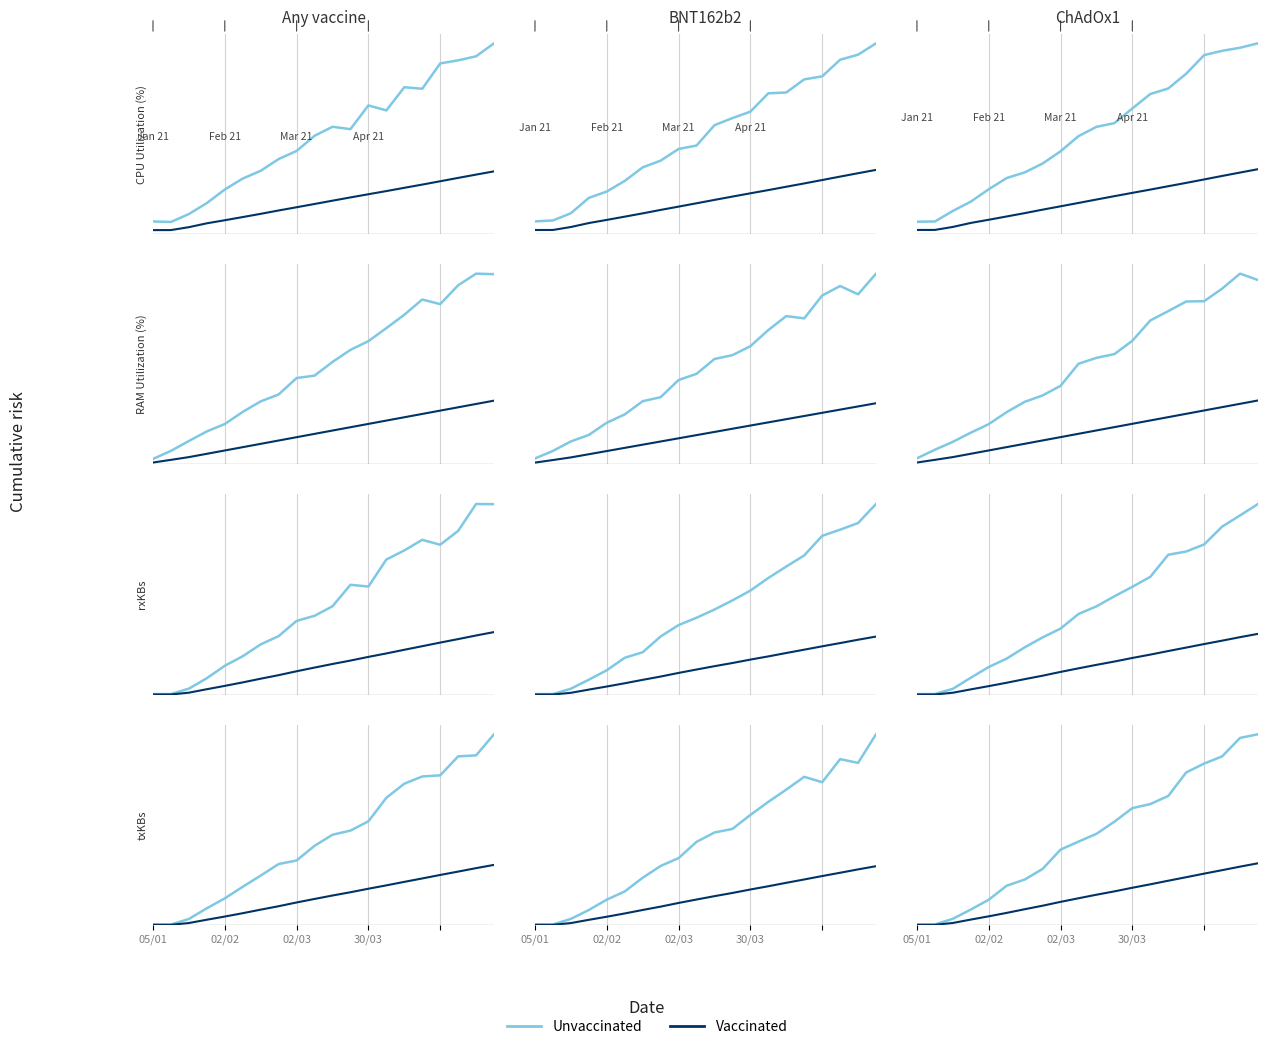

The Unvaccinated series shows 0.3 at 9. True or false?

False